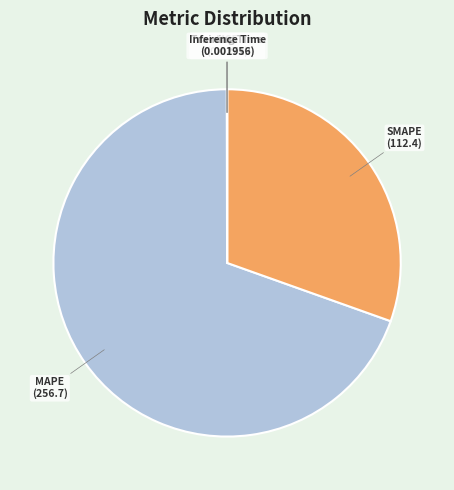

Which slice is the largest?

MAPE